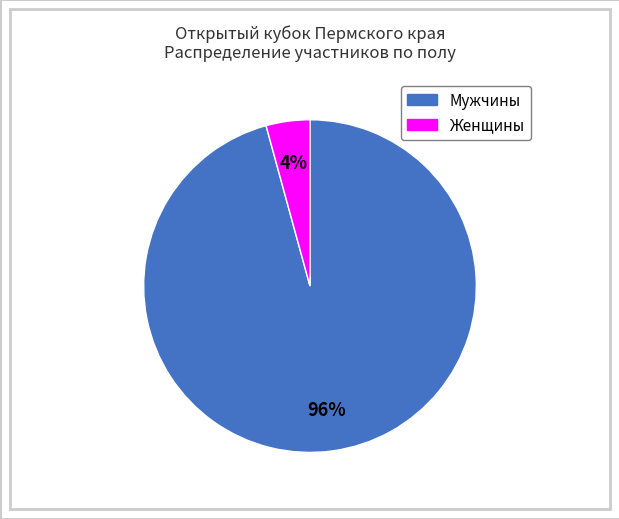

True or false: Мужчины accounts for 82% of the total.

False